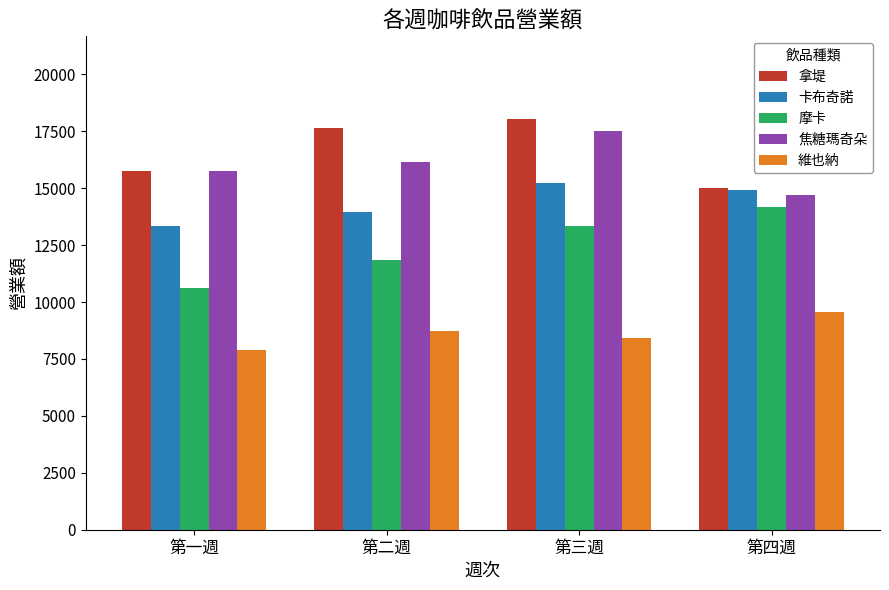

What is the approximate value of 焦糖瑪奇朵 at 第四週, to the nearest 50?

14700